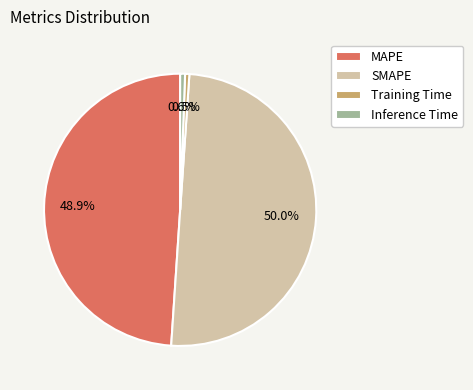

Count the number of slices in the pie.

4